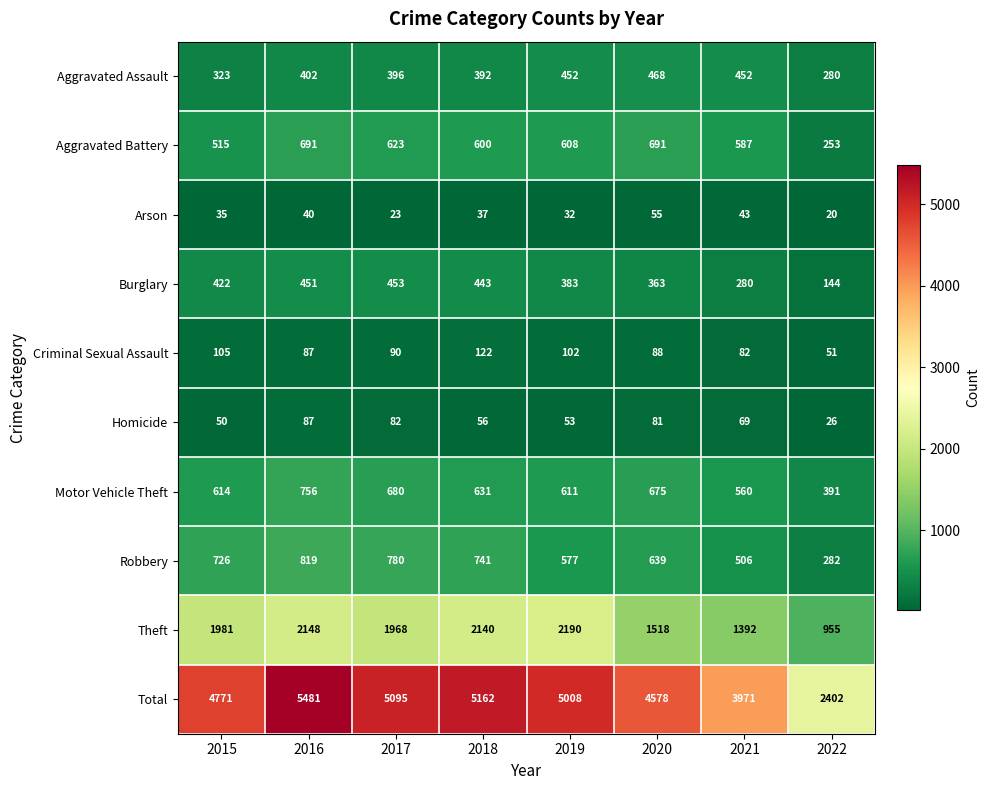

Rank the categories by Arson value from lowest to highest.

2022, 2017, 2019, 2015, 2018, 2016, 2021, 2020